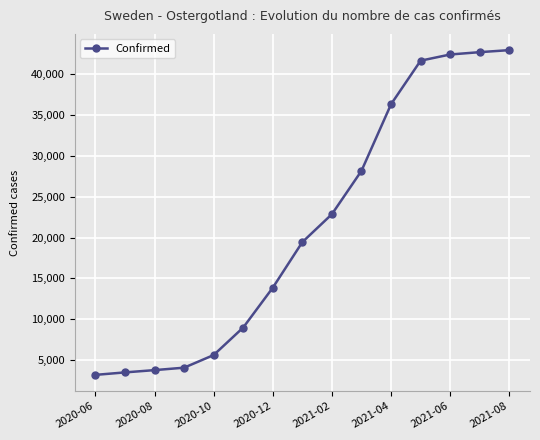

What is the minimum value shown in the chart?

3212